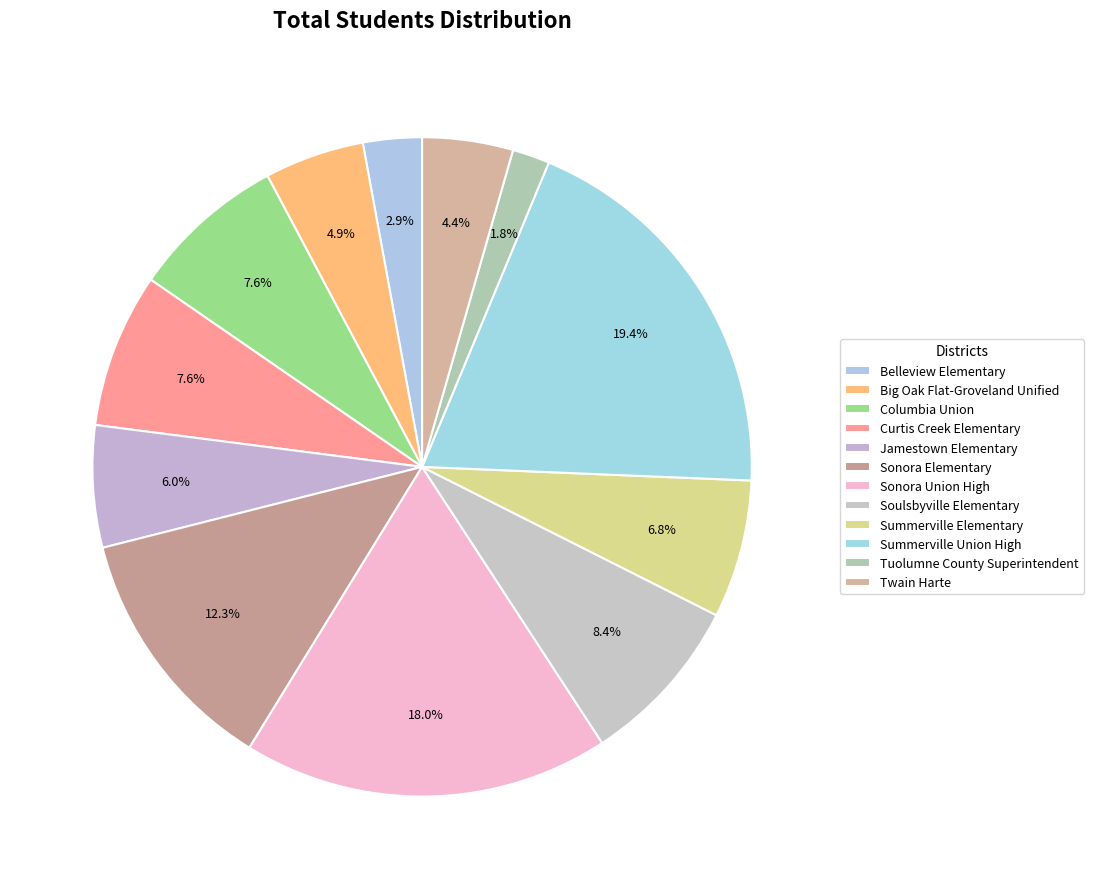

Count the number of slices in the pie.

12